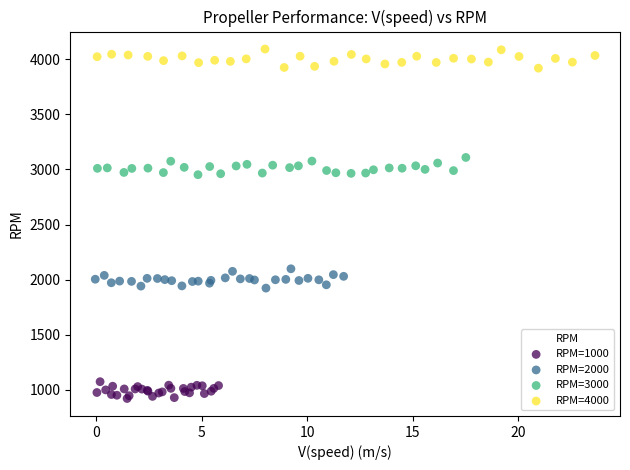

Which series reaches the maximum Y coordinate?

RPM=4000